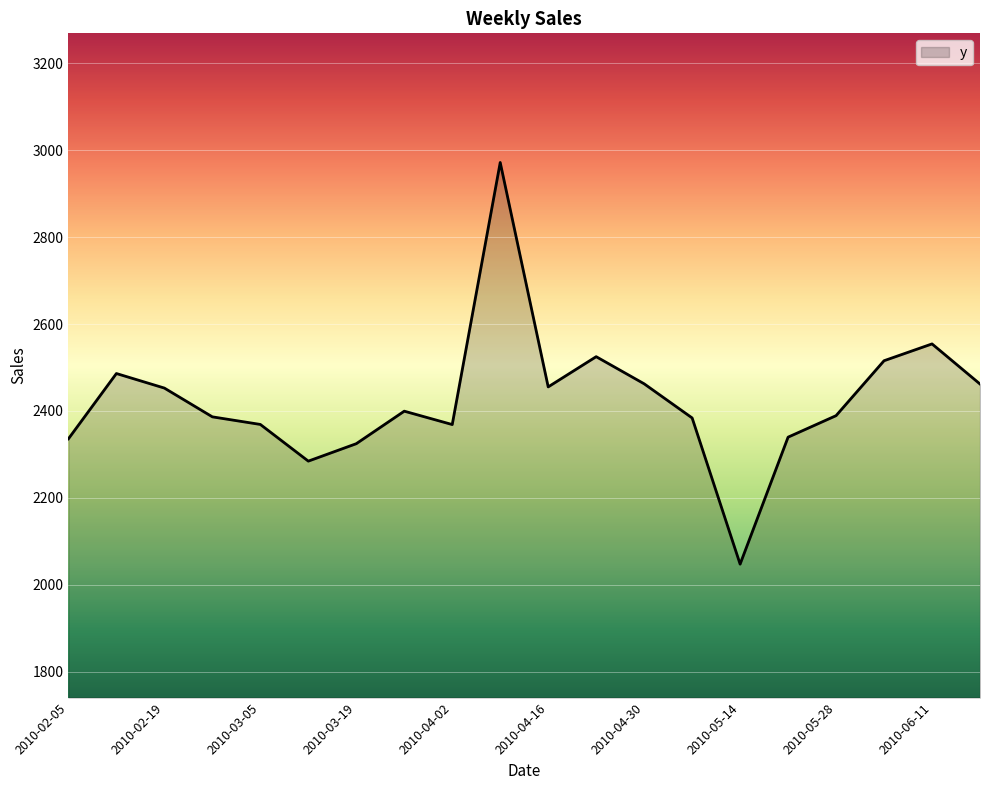

What is the difference between the maximum and minimum values?

924.3